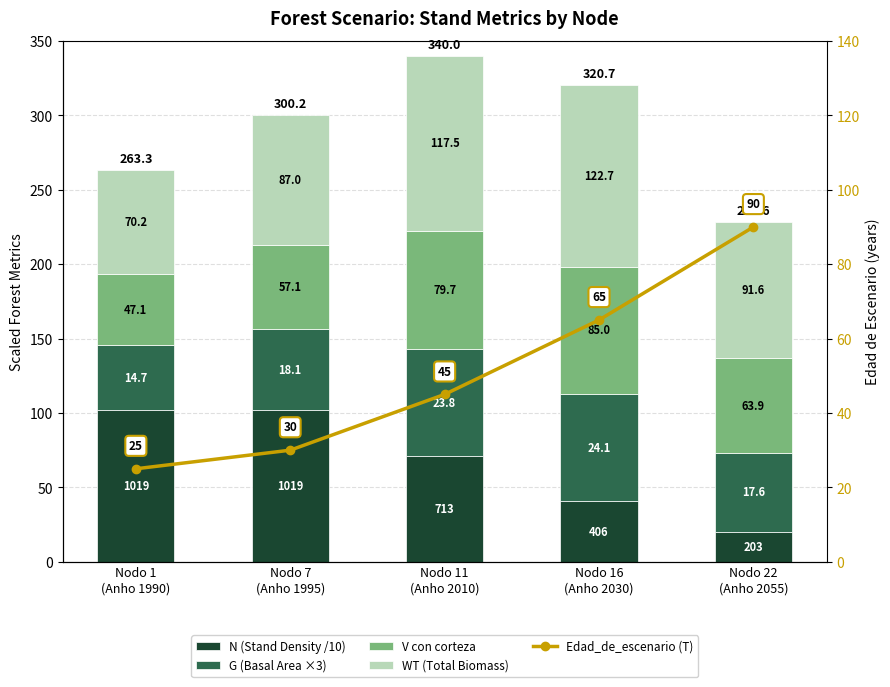

Which category has the highest value across all series?

Nodo 16
(Anho 2030)